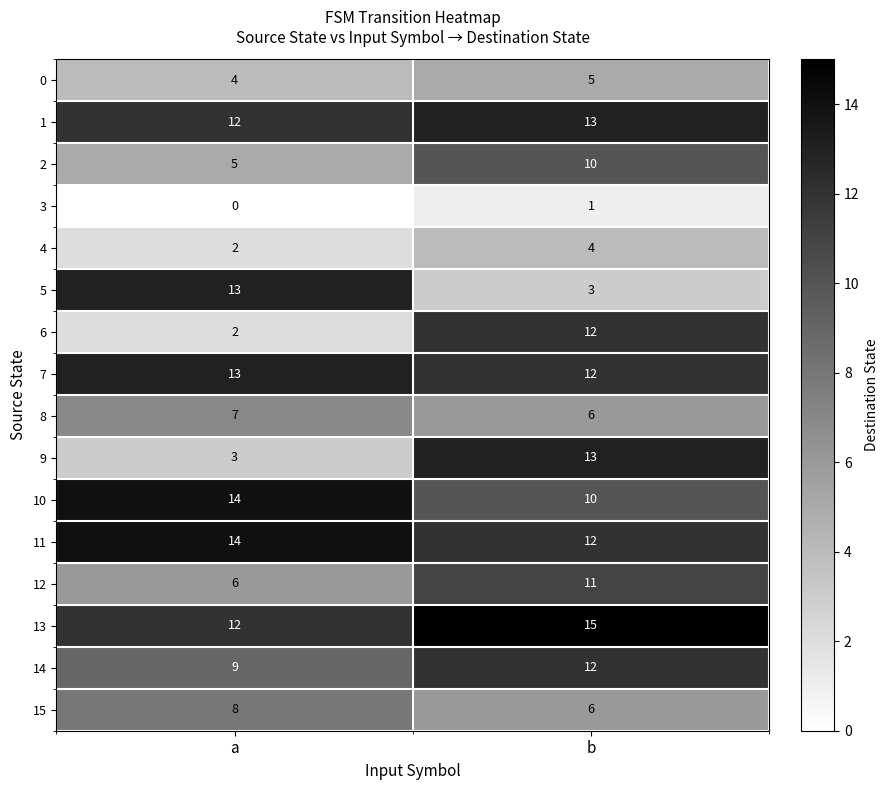

What is the approximate value of 15 at b?

6